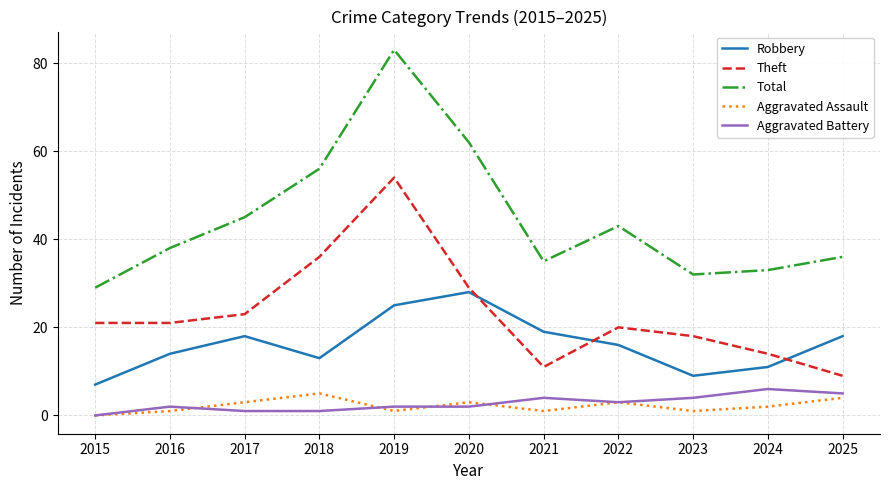

Which series changed the most between 2017 and 2018?

Theft